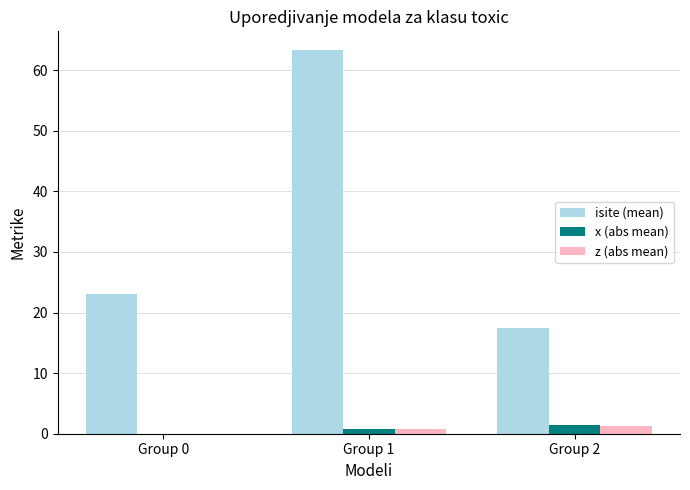

Which series changed the most between Group 0 and Group 2?

isite (mean)